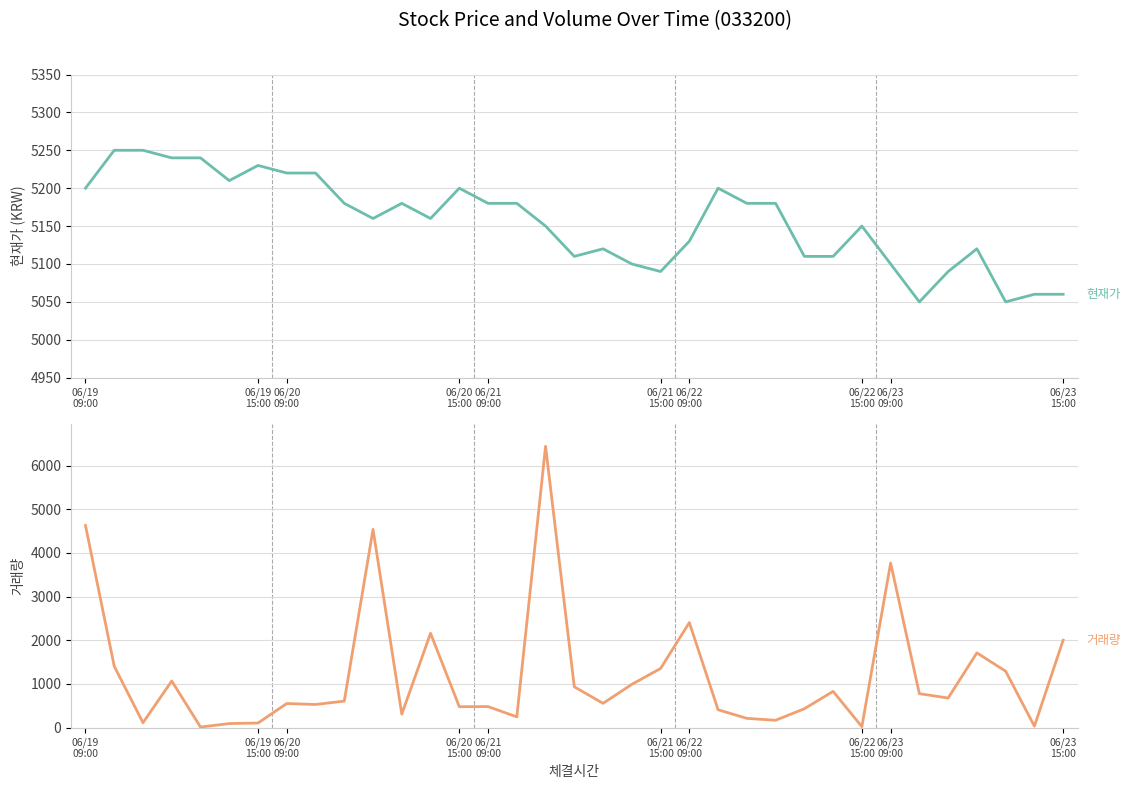

In 거래량, how many points are higher than both neighbors (excluding endpoints)?

10